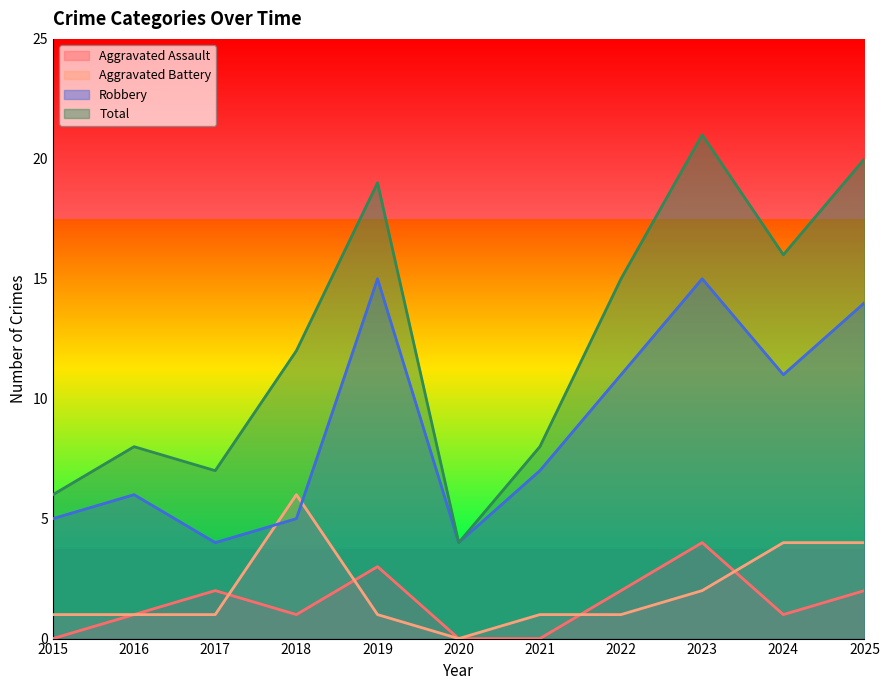

True or false: Total and Aggravated Battery intersect in this chart.

False